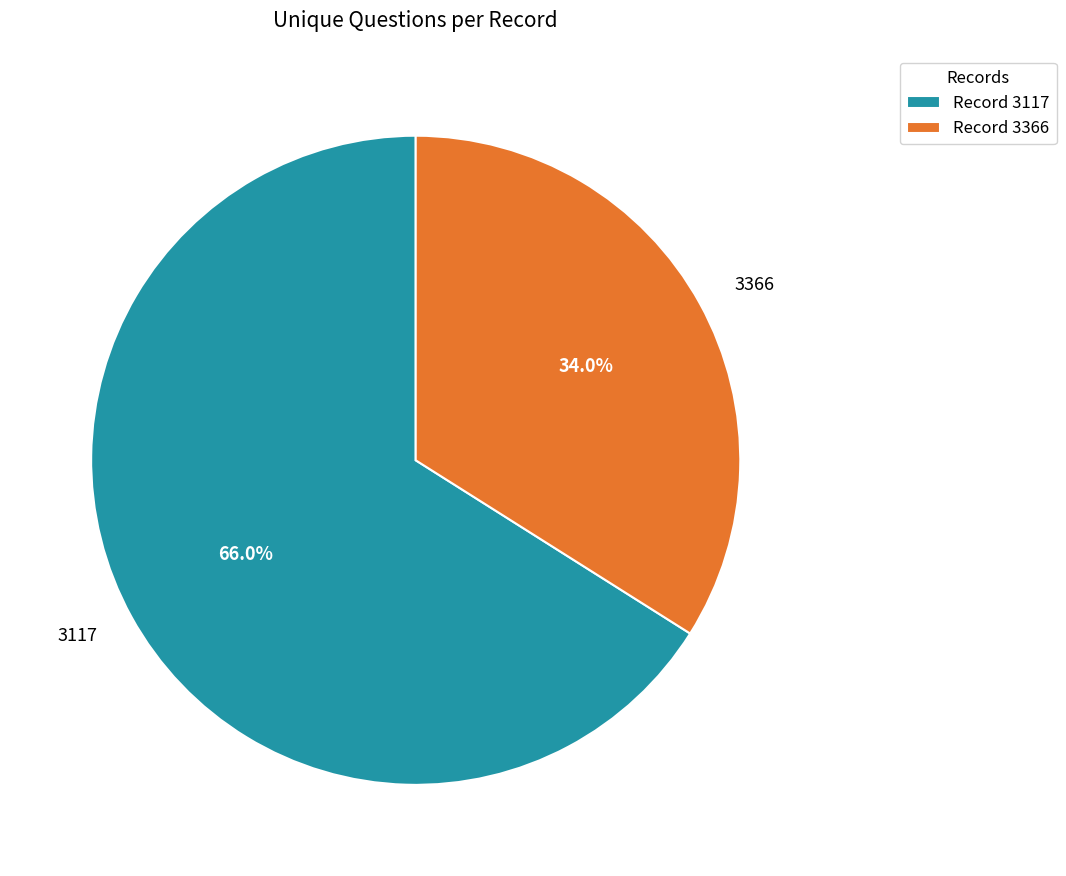

Count the number of slices in the pie.

2